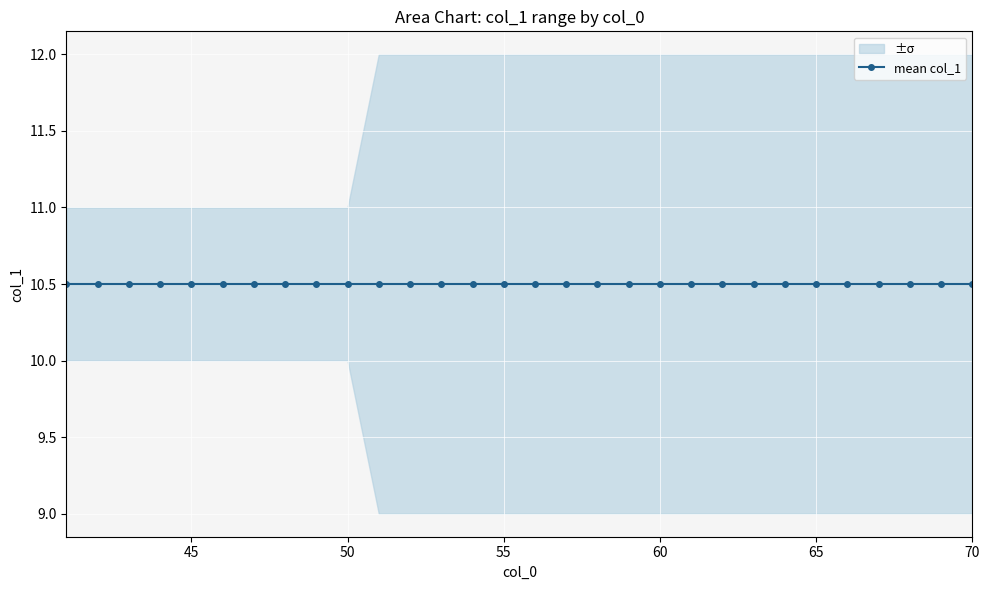

What is the sum of the mean_col1 values at 54 and 57?

21.0